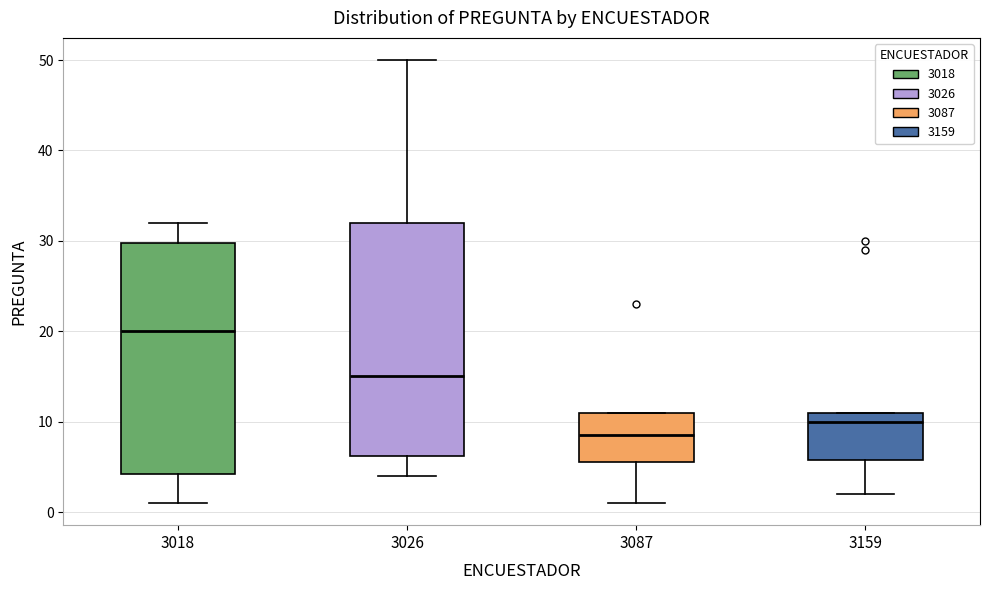

Which box has the lowest median line?

3087